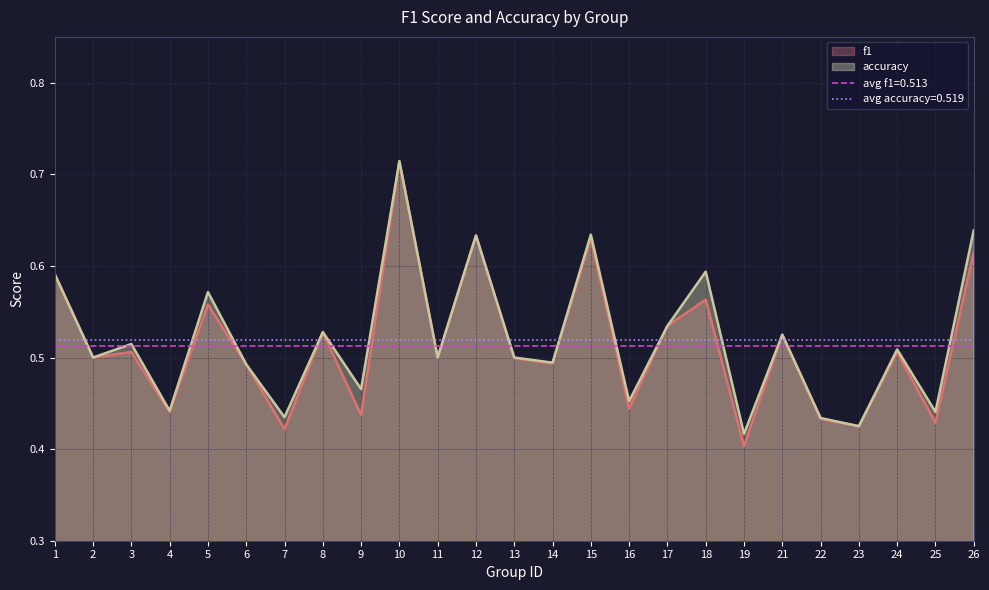

What is the difference between the maximum and minimum values in the f1 series?

0.3